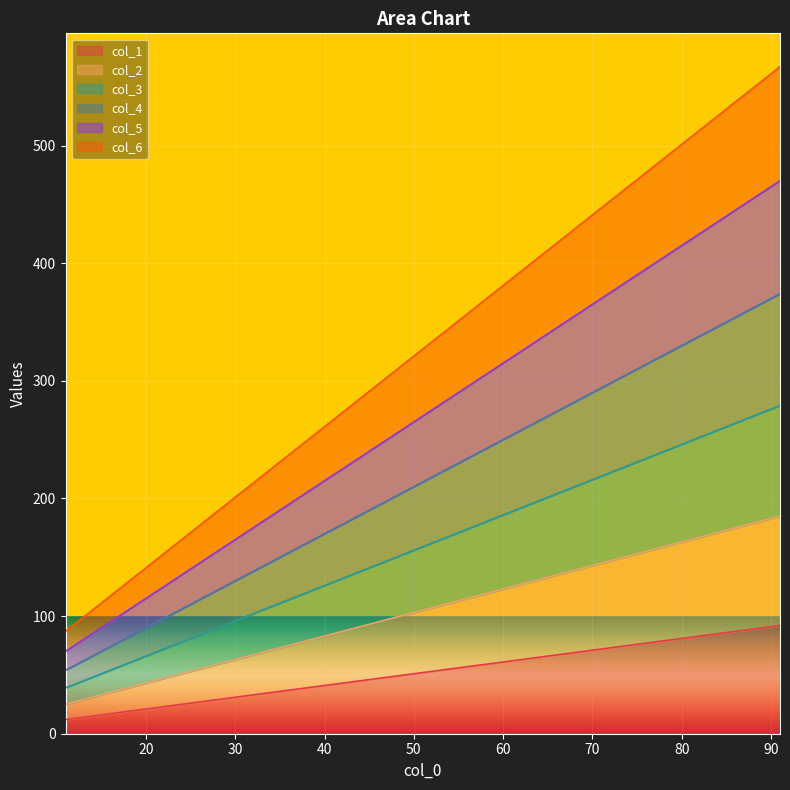

Rank the series by their average value, from highest to lowest.

col_6, col_5, col_4, col_3, col_2, col_1